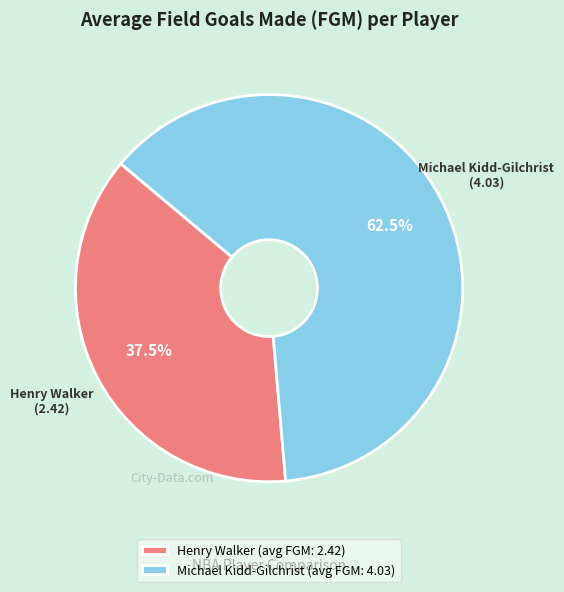

Is there a majority slice in this chart?

Yes